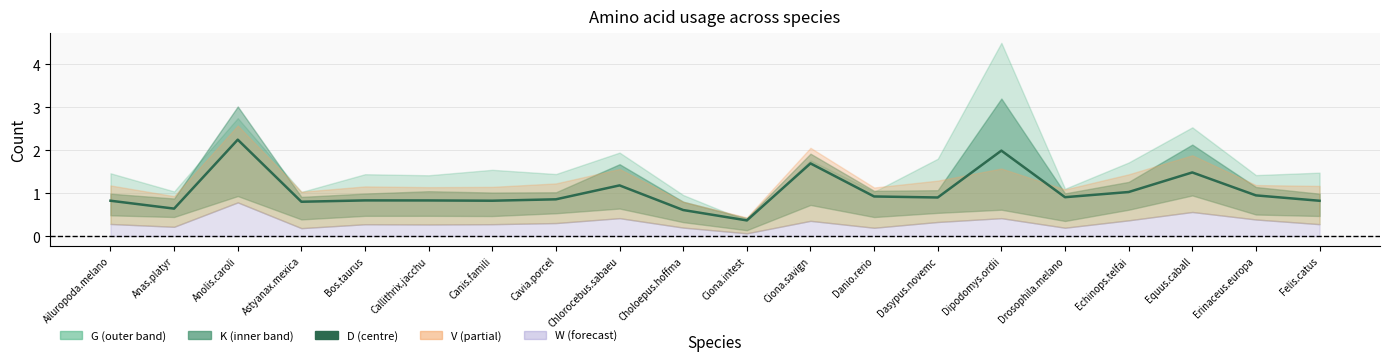

Does the chart display data point markers on the line(s)?

No